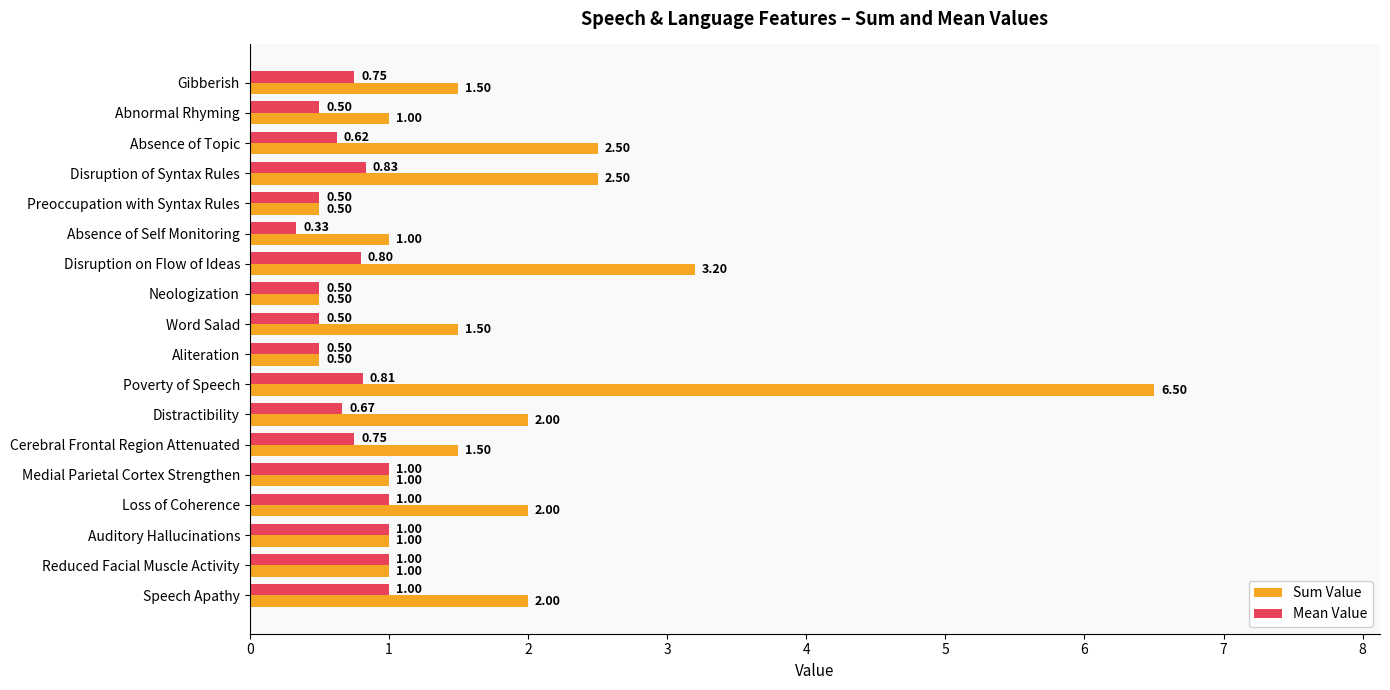

What is the difference between the Mean Value values at Cerebral Frontal Region Attenuated and Absence of Self Monitoring?

0.4